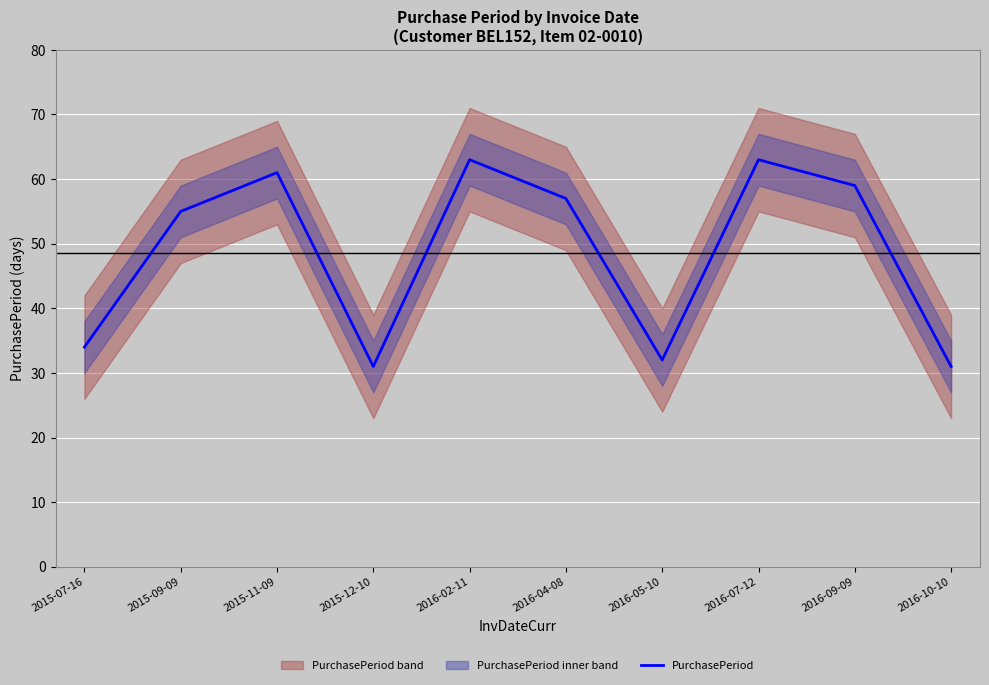

Which label corresponds to the largest value in the chart?

2016-02-11